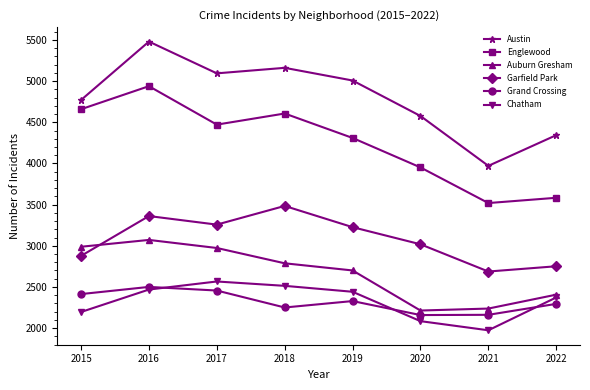

Is the value of Grand Crossing at 2018 greater than the value of Chatham at 2018?

No